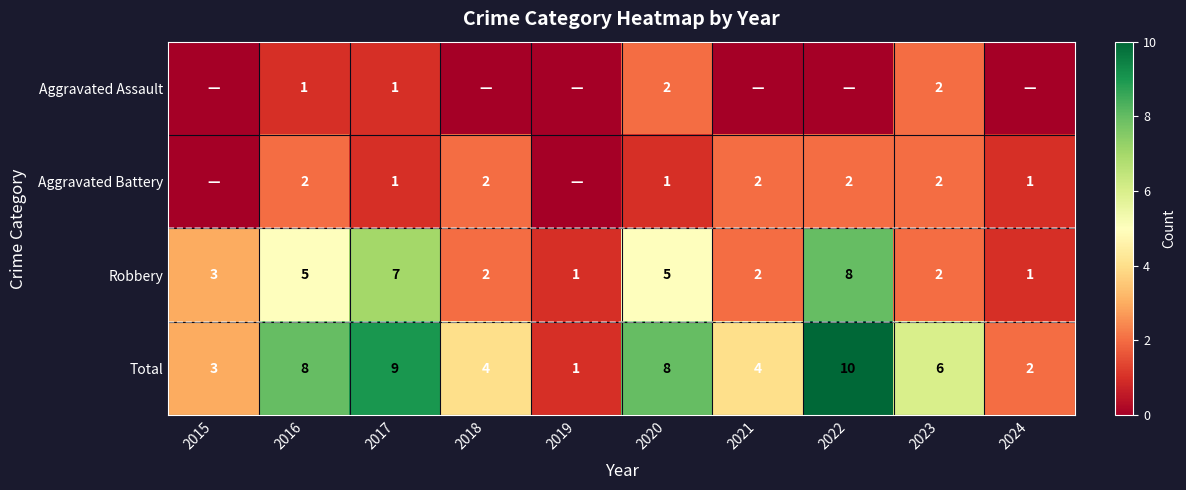

What is the difference between the highest and lowest values at 2017?

8